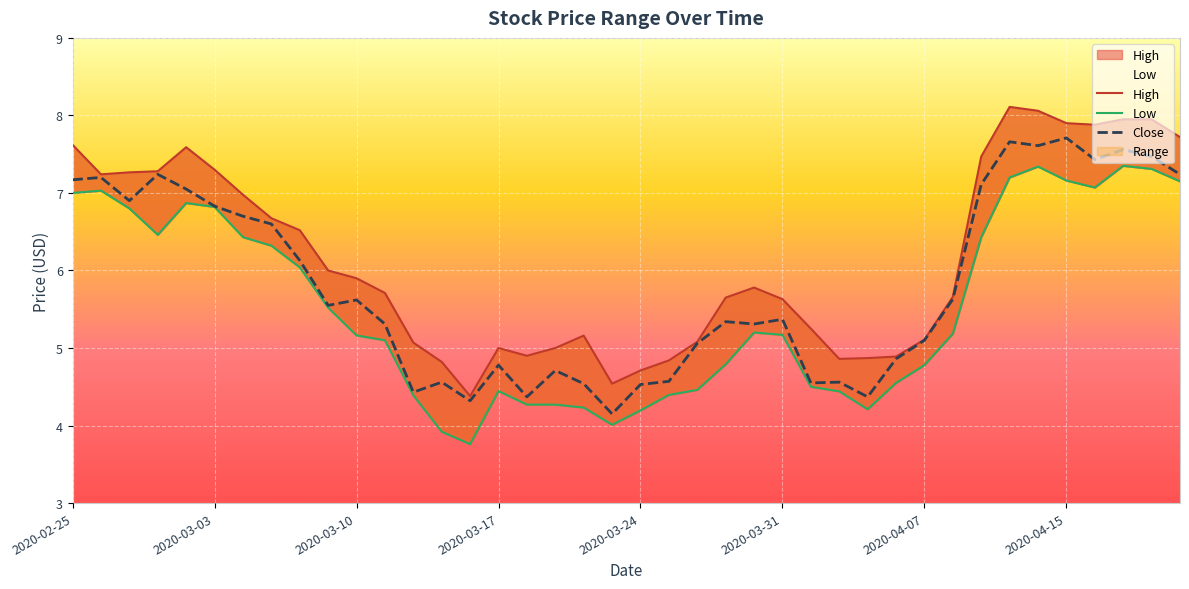

At which label does Low first exceed 5?

2020-02-25